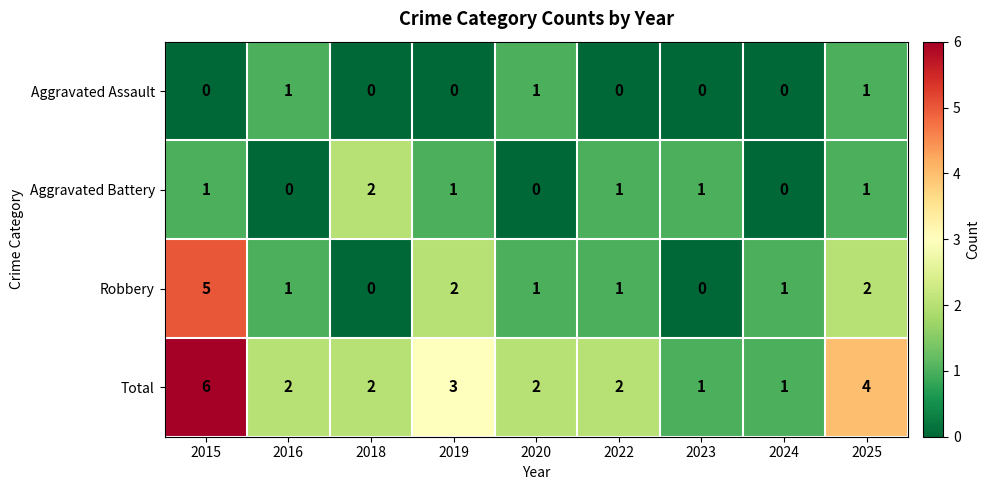

The value of Aggravated Battery at 2020 is 0. True or false?

True